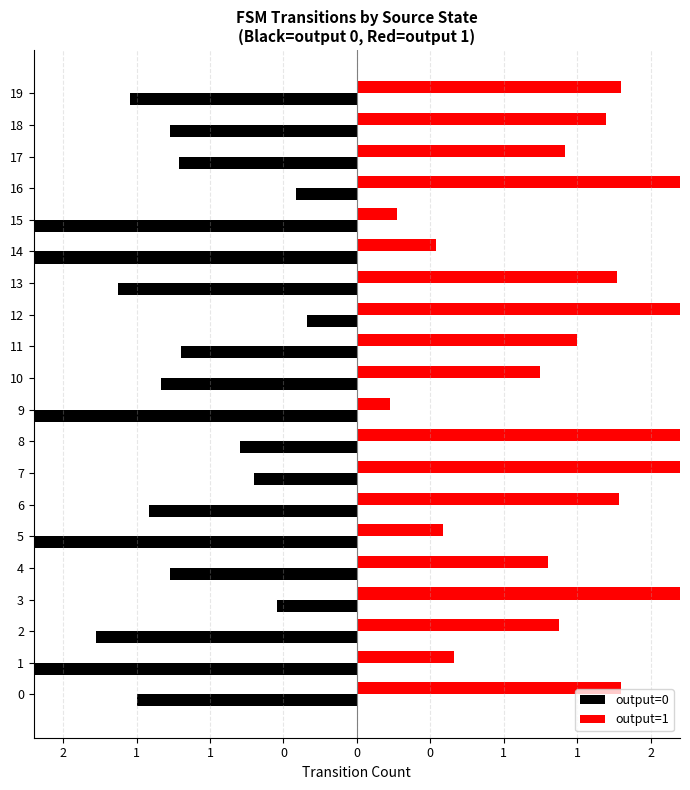

How many data points in output=1 are above 1?

15